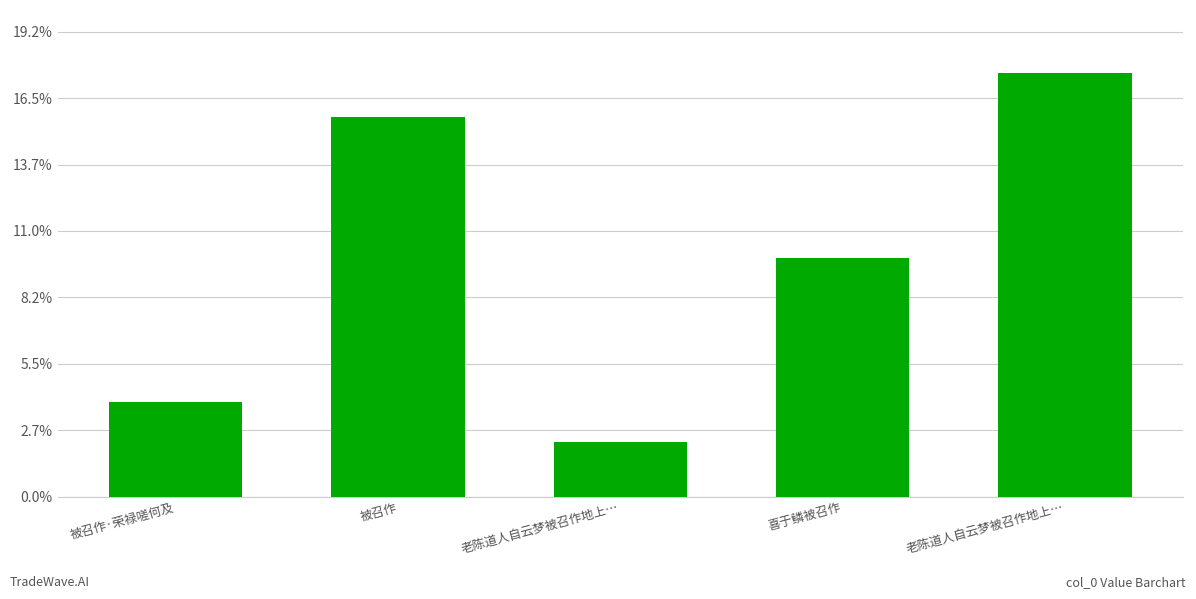

Does the chart contain any negative values?

No